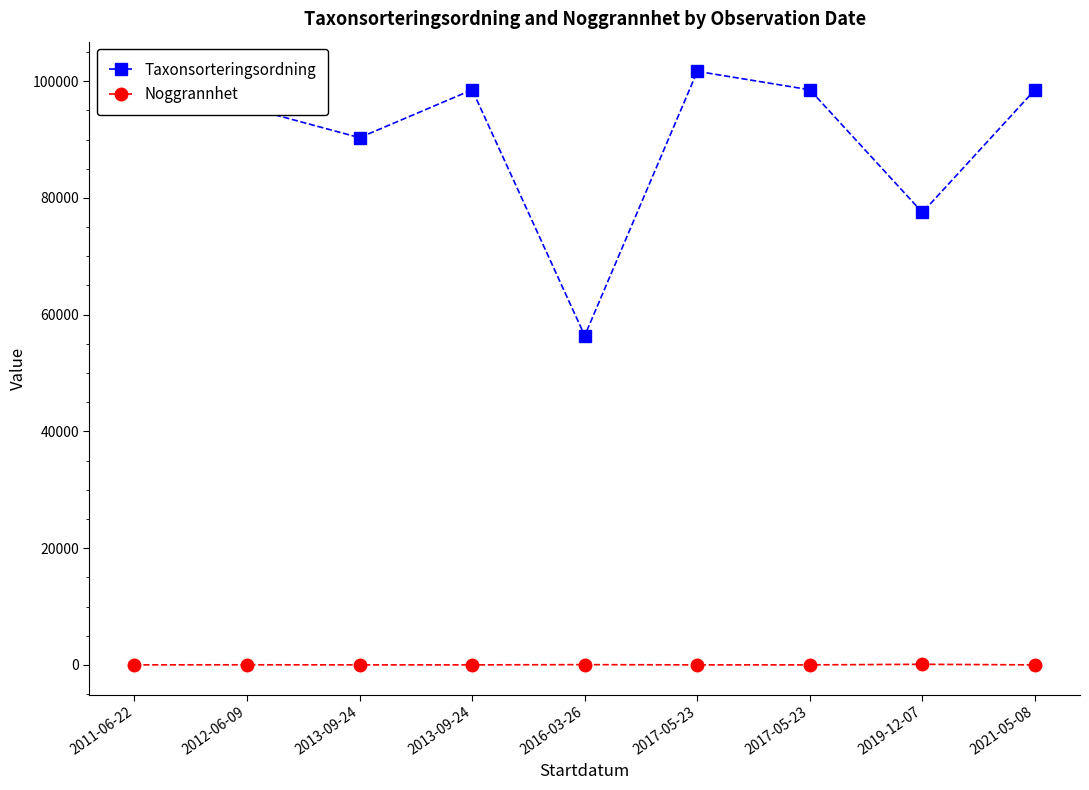

What is the minimum value for Noggrannhet?

10